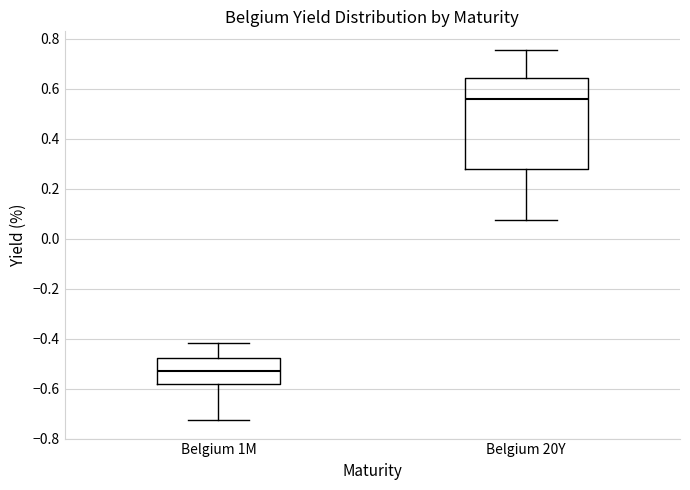

Reading left to right, read every box against the y-axis: the position of its median line, the range the box covers, and the ends of its whiskers. The values are not printed on the chart, so give them approximately, as read against the axis.

Belgium 1M: median -0.54, box -0.58 to -0.48, whiskers -0.72 to -0.42
Belgium 20Y: median 0.56, box 0.28 to 0.64, whiskers 0.08 to 0.76